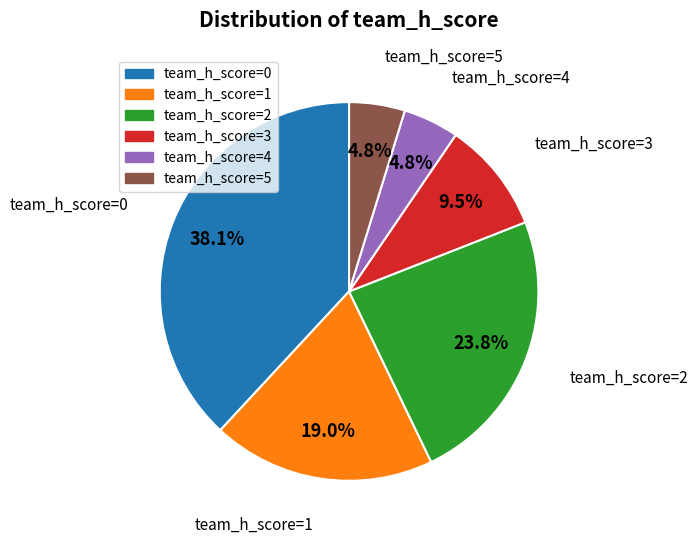

How many slices are in this pie chart?

6